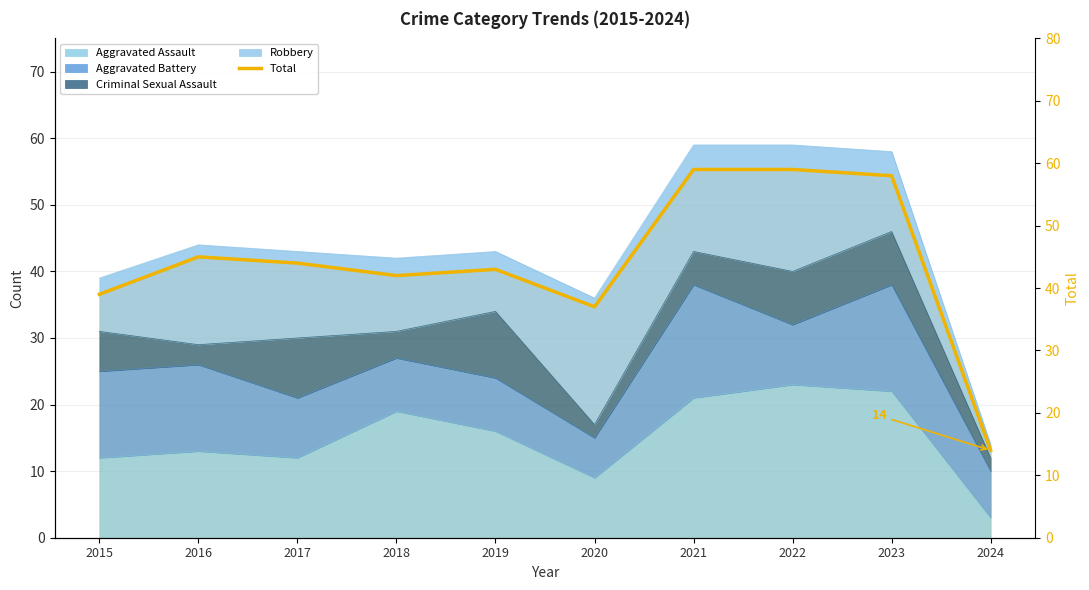

What is the sum of all values?

440